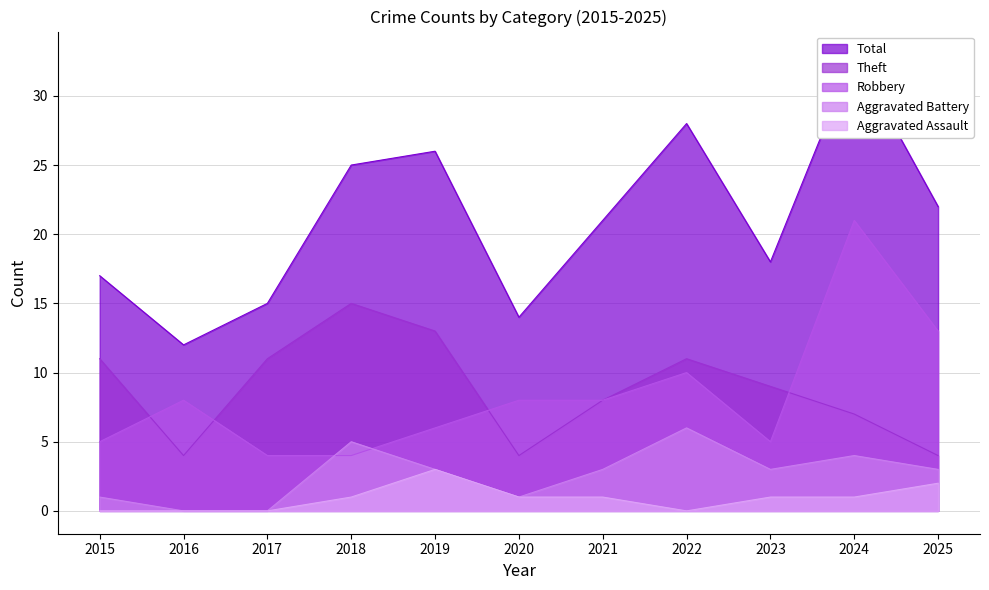

Rank the series at 2017 from lowest to highest value.

Aggravated Battery, Aggravated Assault, Robbery, Theft, Total